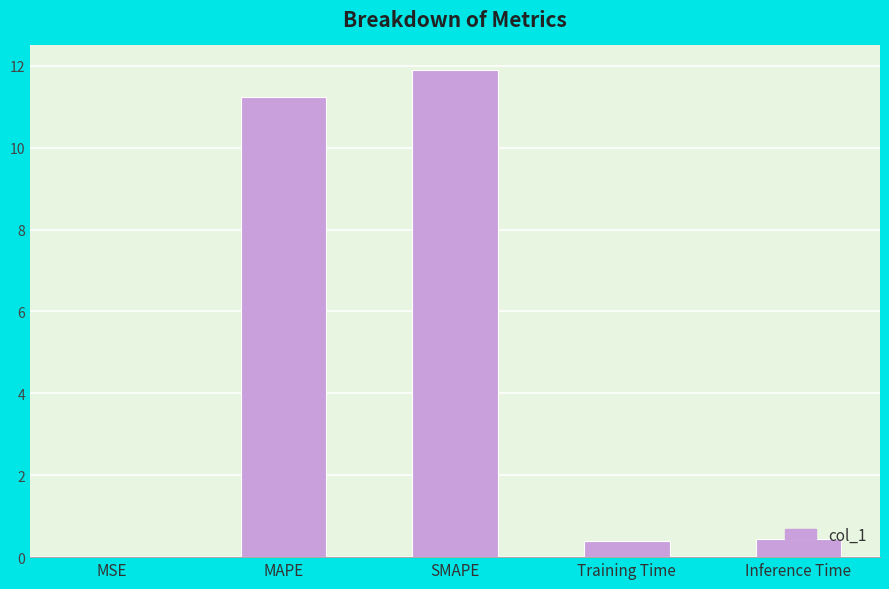

At which category does the chart reach its peak across all series?

SMAPE